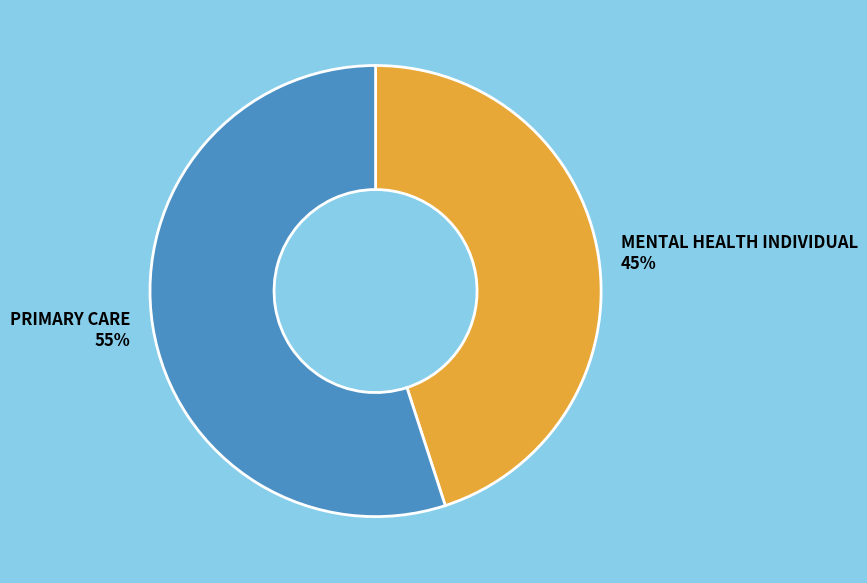

Which category has the biggest portion of the pie?

PRIMARY CARE